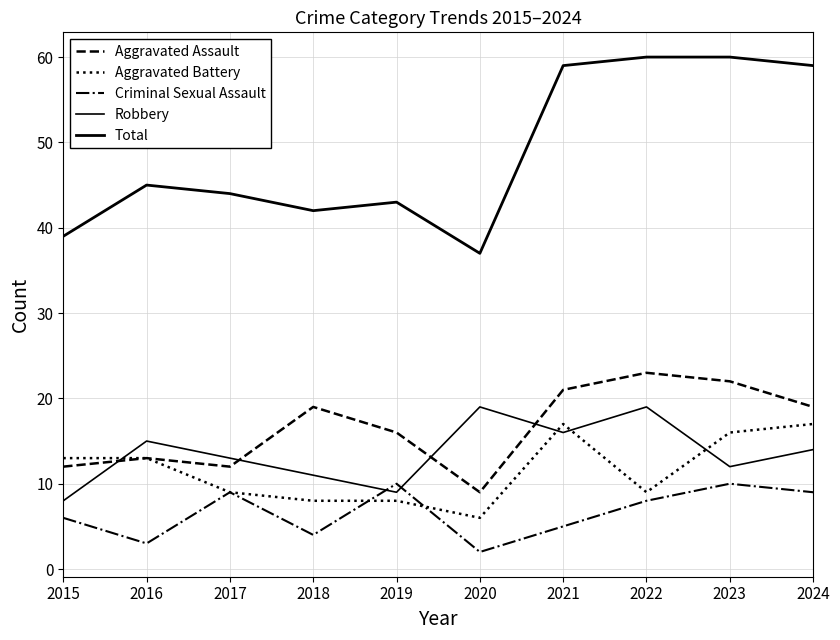

How many categories are shown in the chart?

10